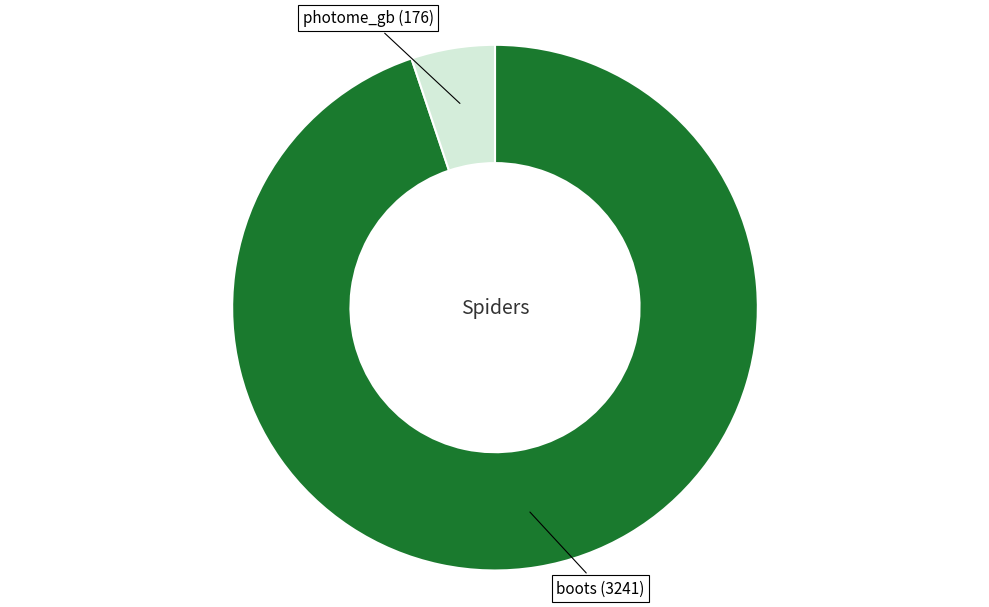

Do photome_gb (176) and boots (3241) together represent more than half of the pie?

Yes